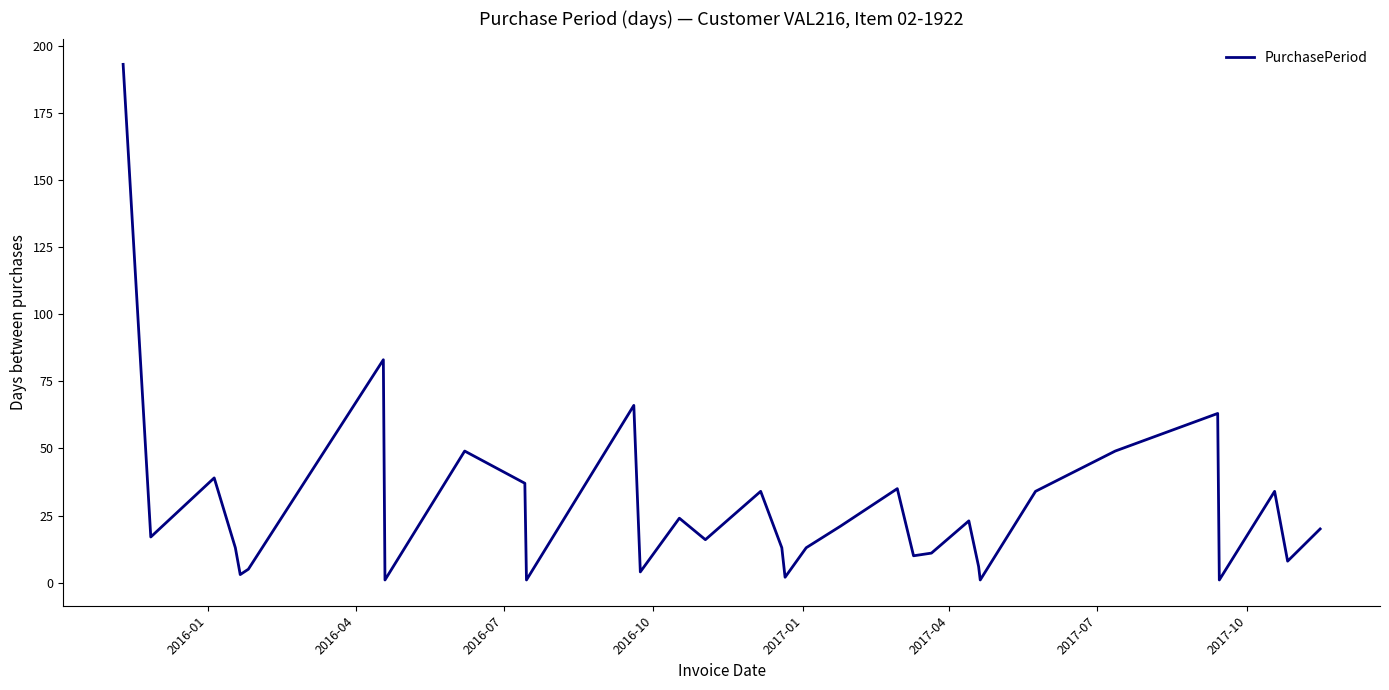

What is the difference between the maximum and minimum values?

192